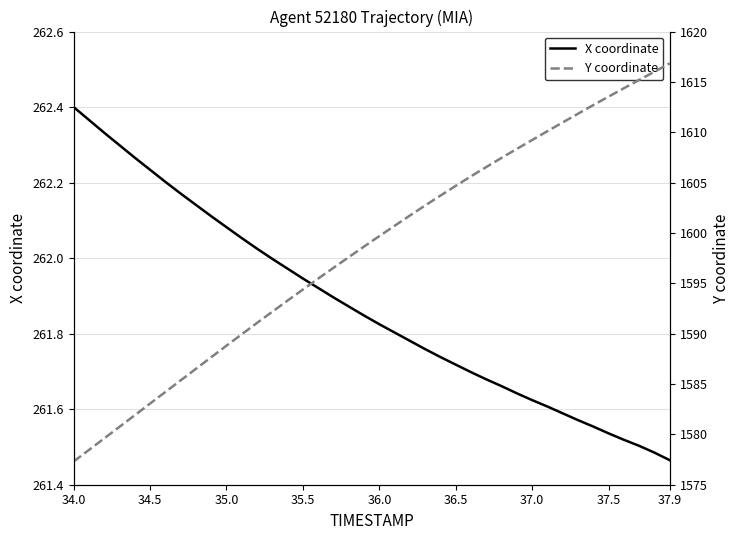

At which label does X coordinate reach its peak?

34.0